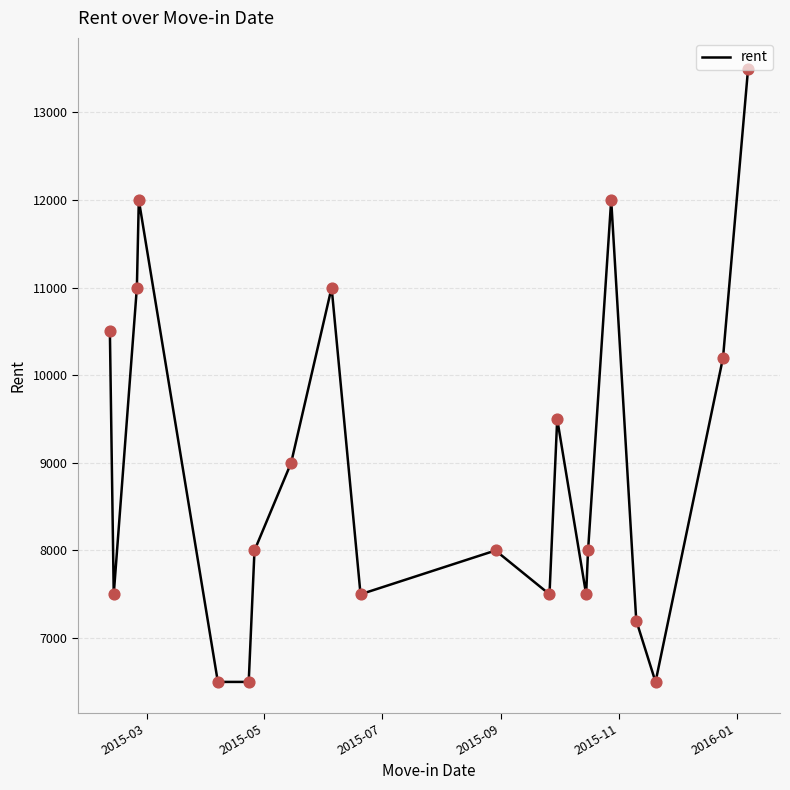

What is the minimum value shown in the chart?

6500